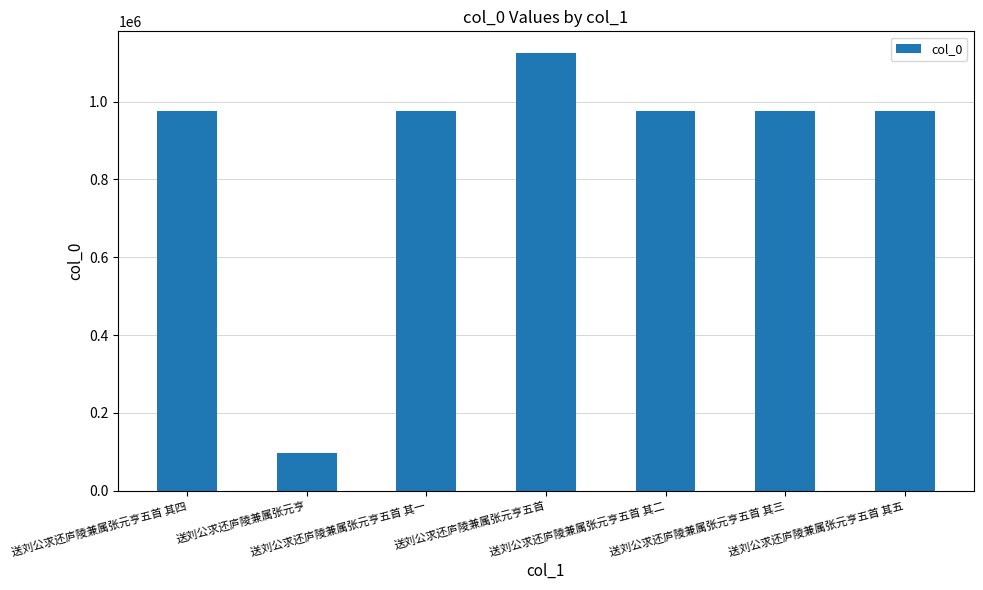

What is the value of the 6th bar from the left?

974563